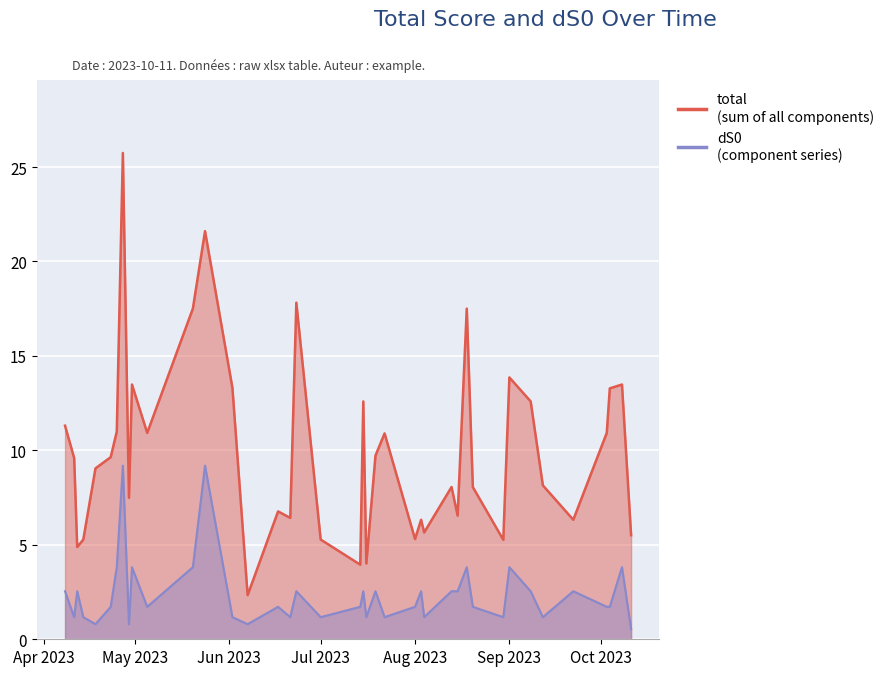

True or false: total and dS0 intersect in this chart.

False